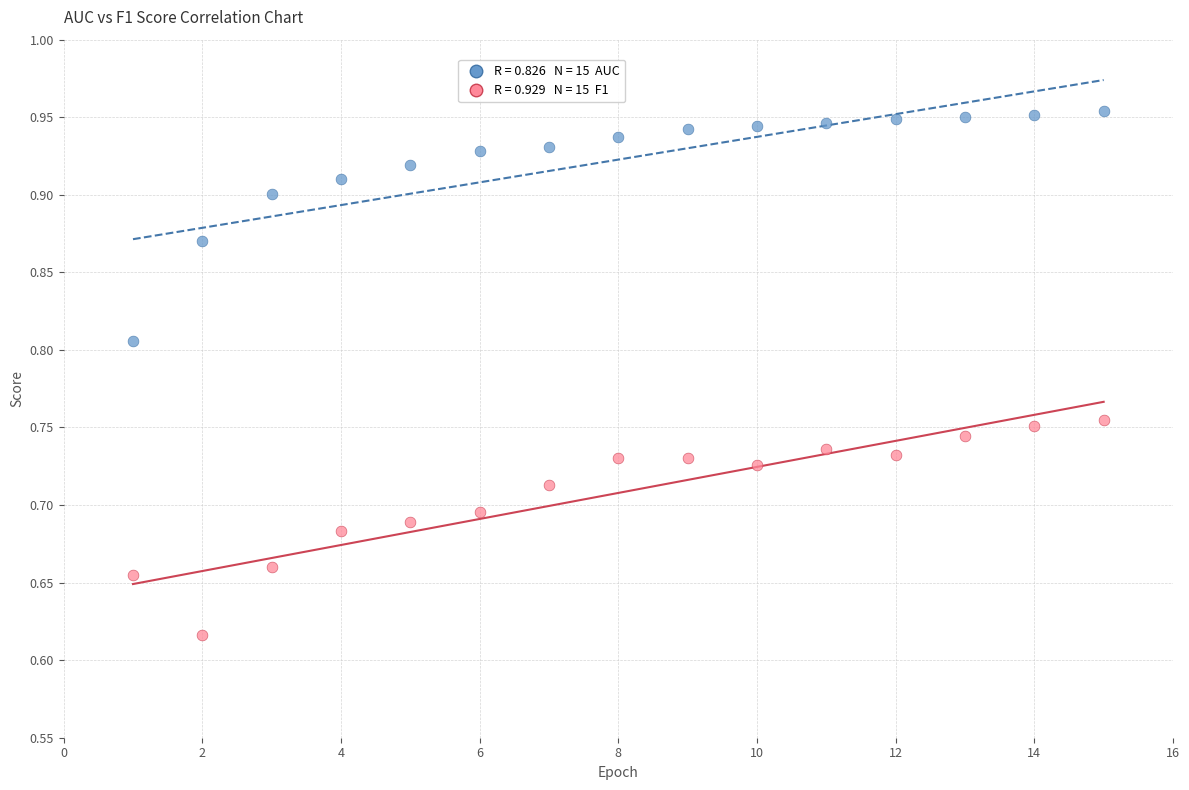

Across all data points, what is the range of X values (max minus min)?

14.0